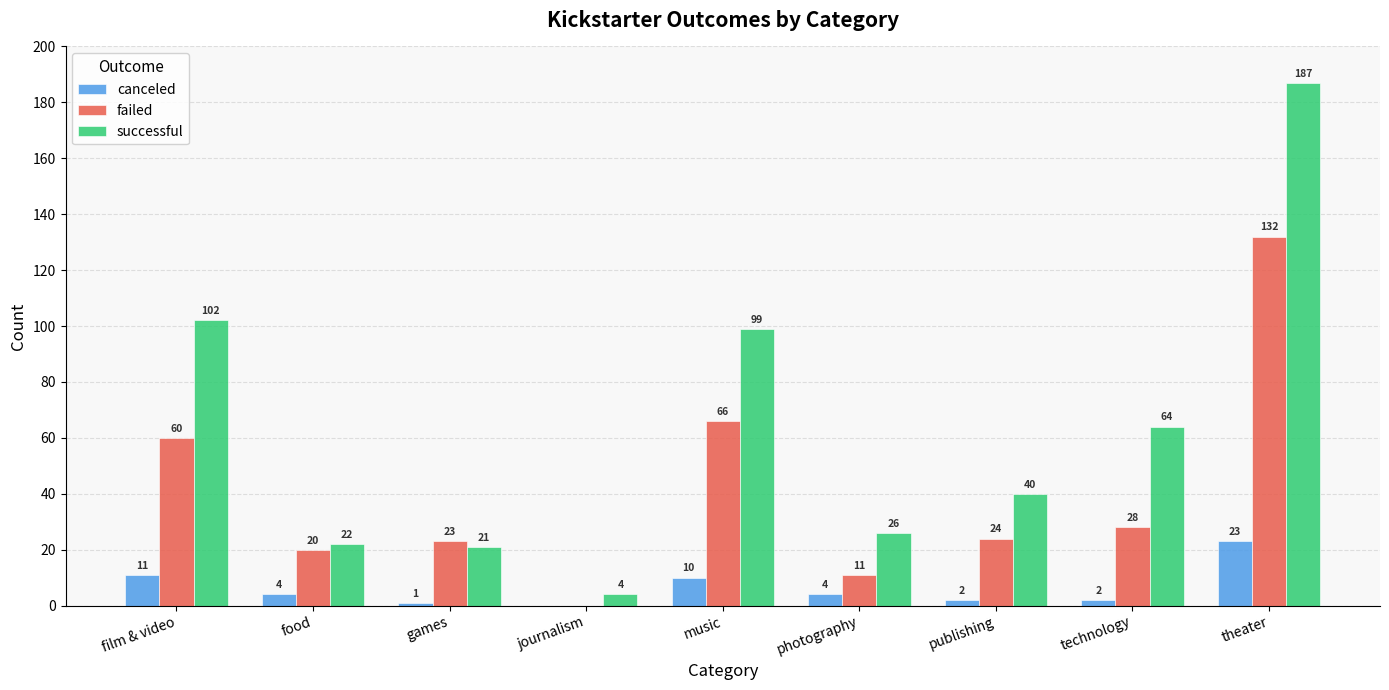

Which category has the highest value in the successful series?

theater